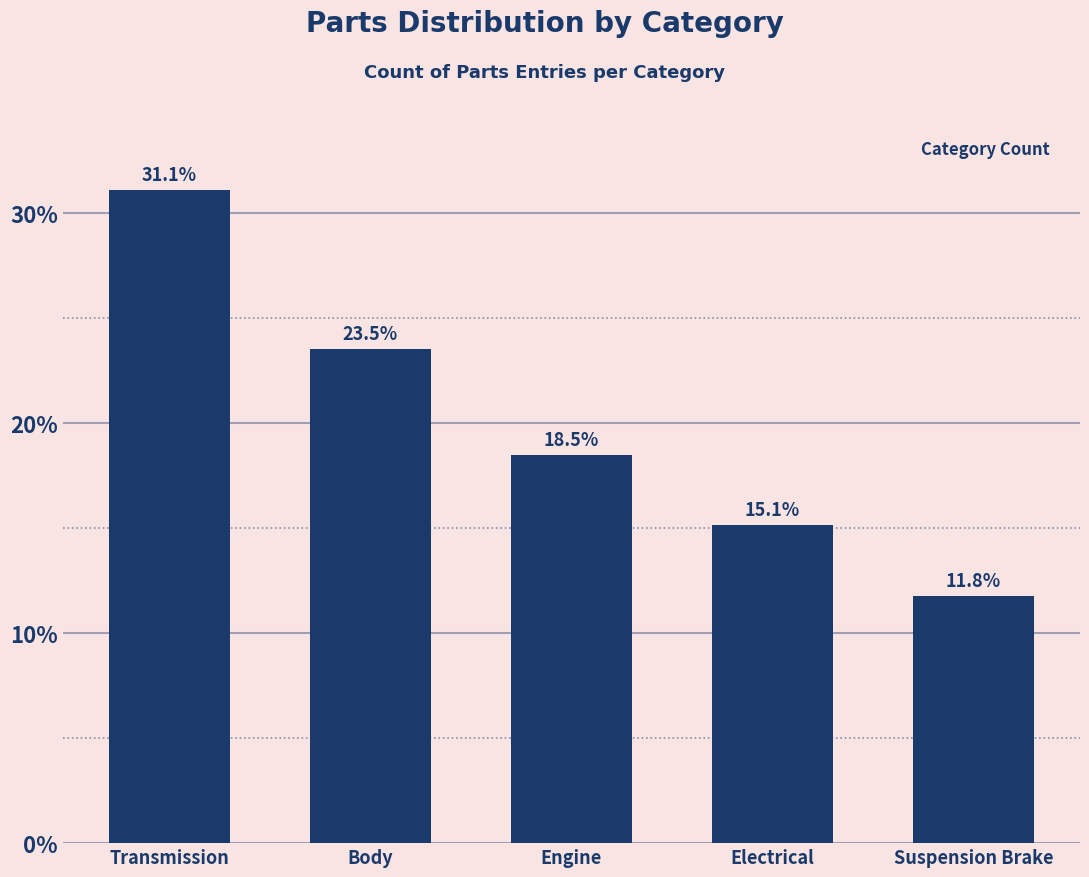

Reading right to left, list all the values displayed in this chart.

Suspension Brake=11.8	Electrical=15.1	Engine=18.5	Body=23.5	Transmission=31.1